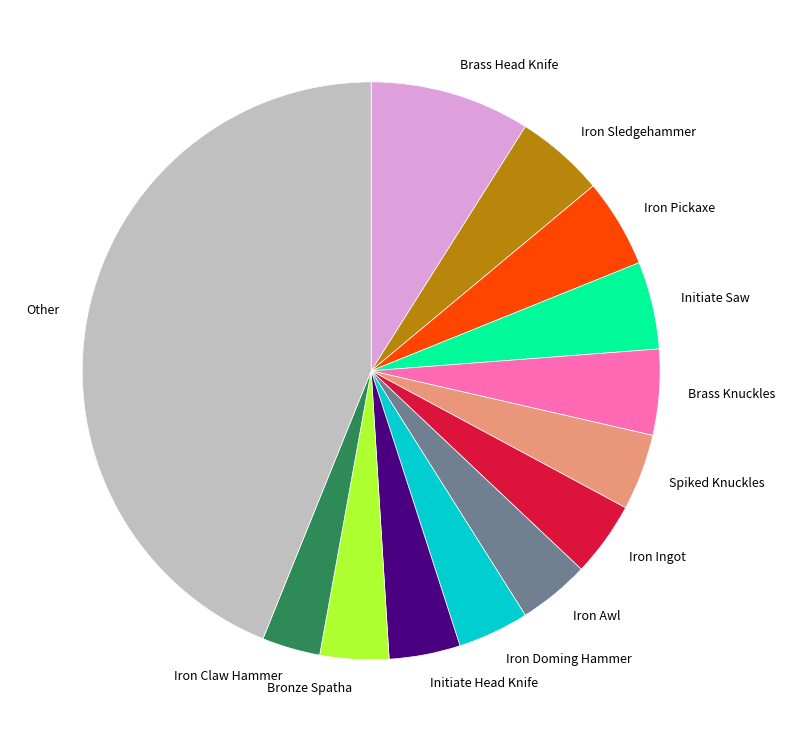

Which has a higher value, Iron Awl or Iron Pickaxe?

Iron Pickaxe